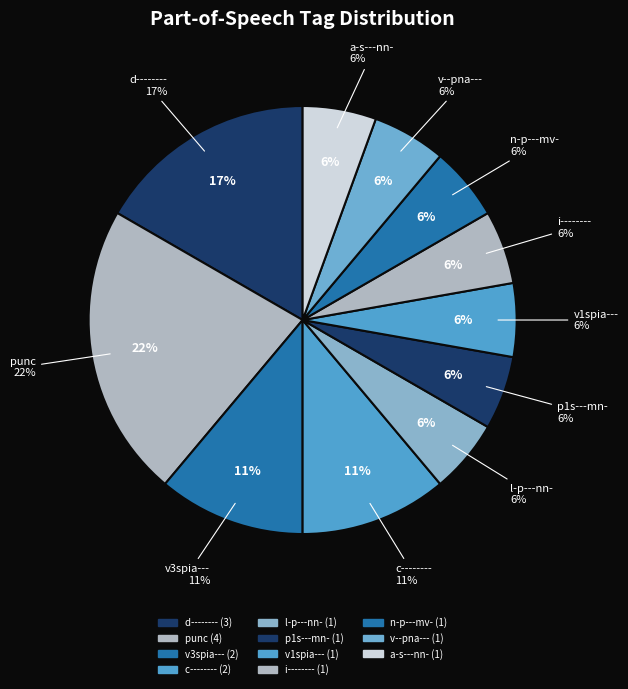

Does v3spia--- represent more than half of the total?

No